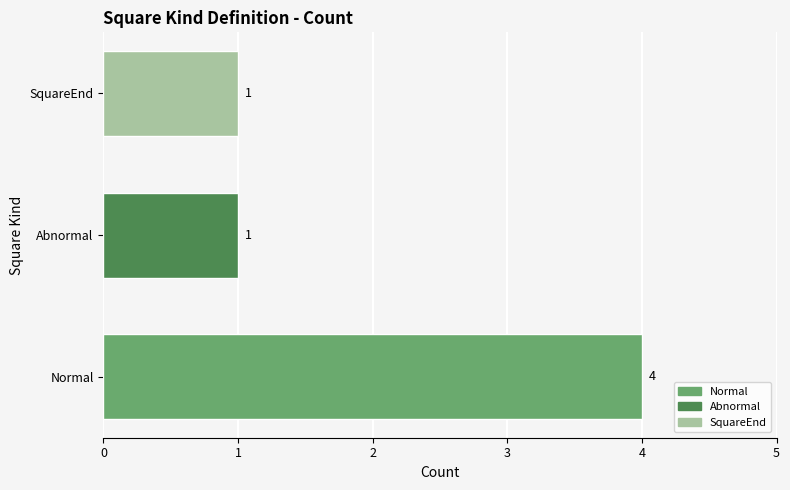

How many values are between 1 and 4?

3